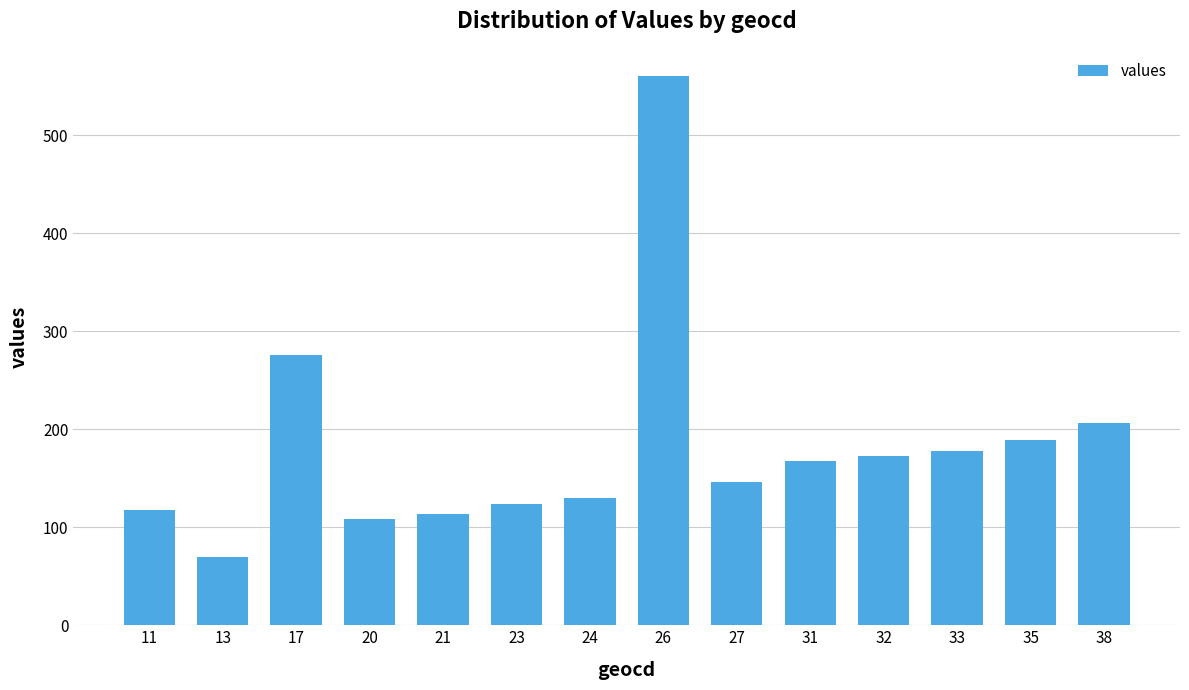

List the labels in order of value, smallest first.

13, 20, 21, 11, 23, 24, 27, 31, 32, 33, 35, 38, 17, 26